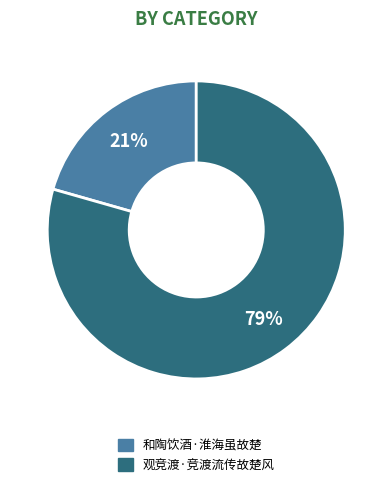

Is it true that 和陶饮酒·淮海虽故楚 is 14% of the pie?

False